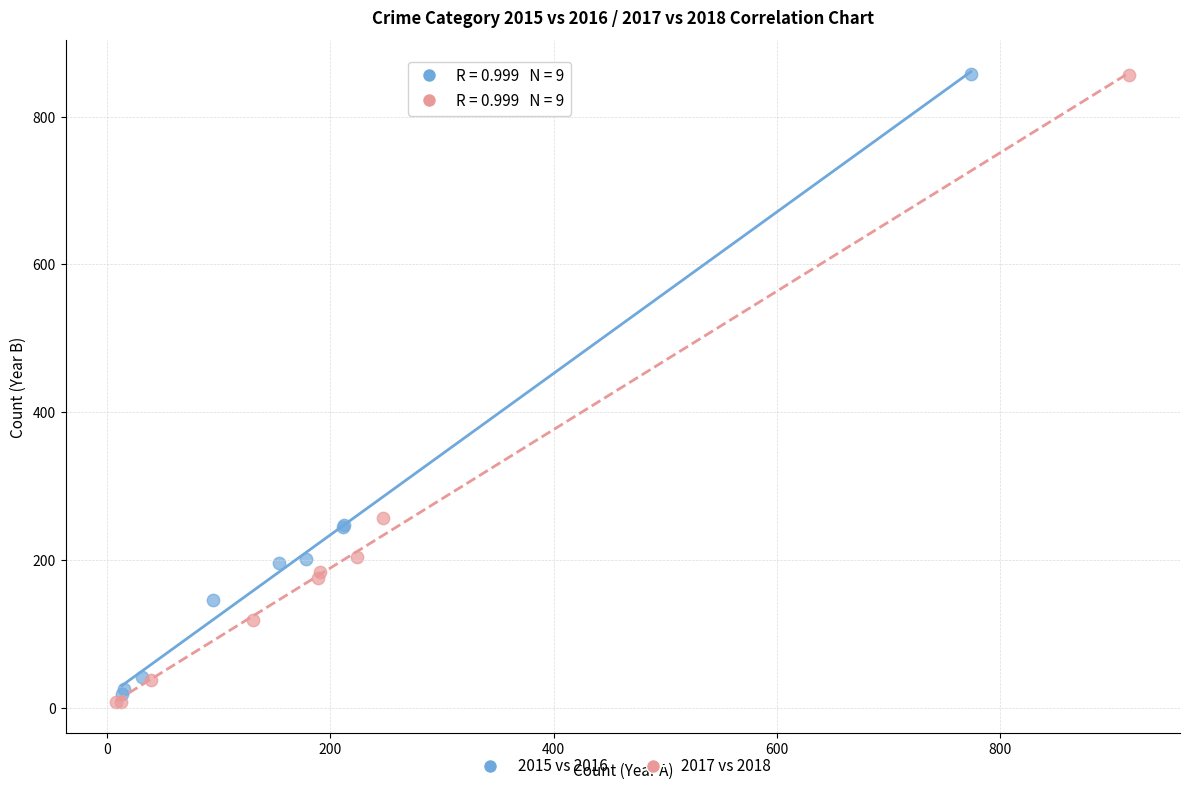

Which series has the largest Y range (max minus min)?

2017 vs 2018